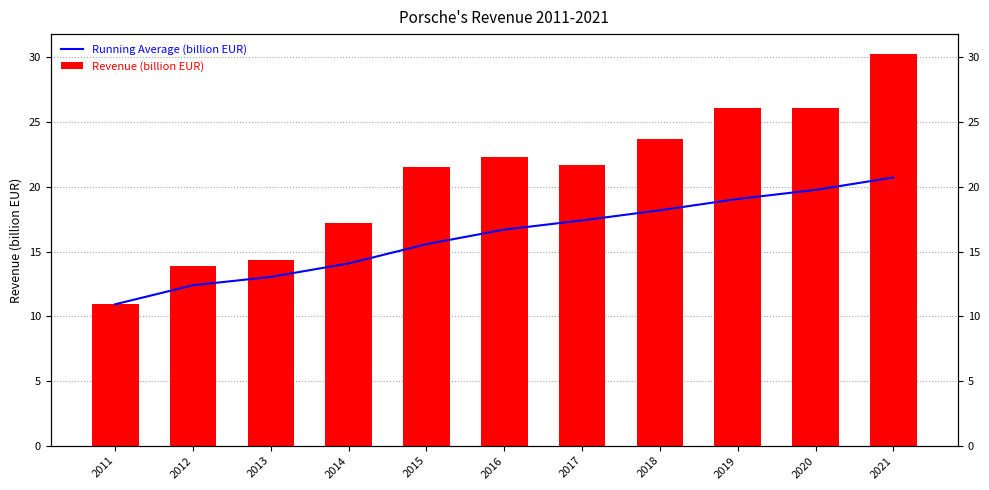

Where does the Running Average (billion EUR) series first go above 16?

2016